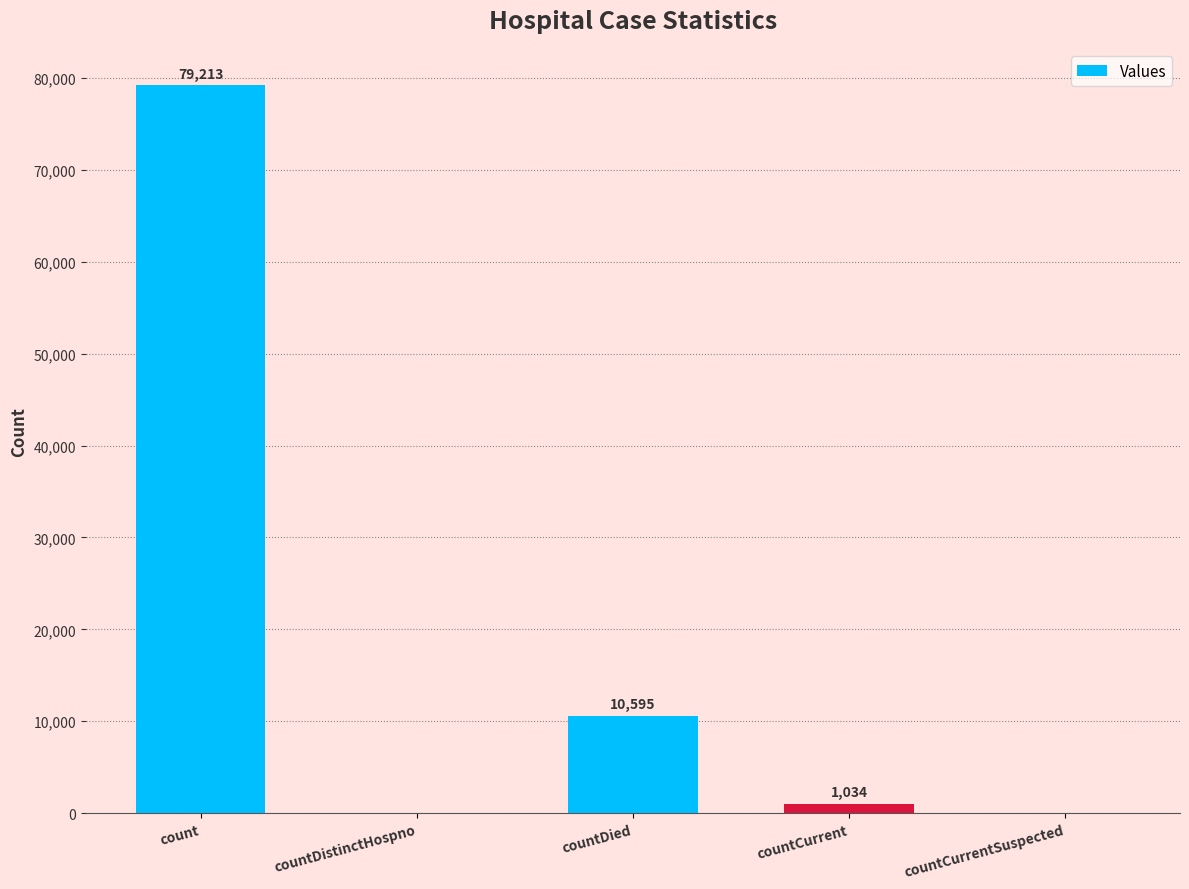

The chart shows a value of 10595 at countDied. True or false?

True